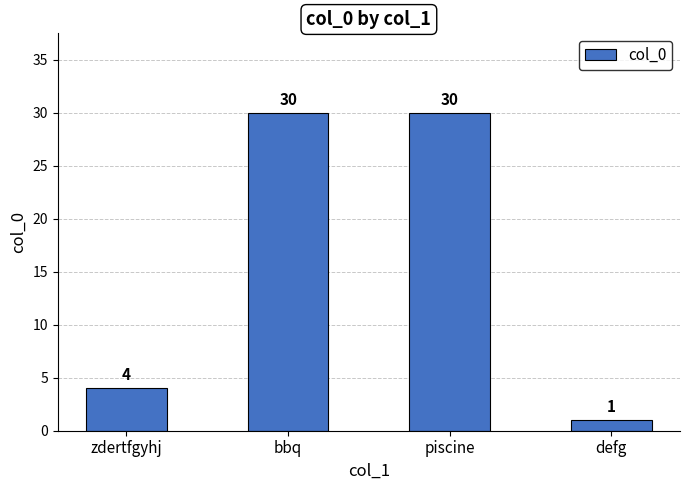

What is the sum of all values?

65